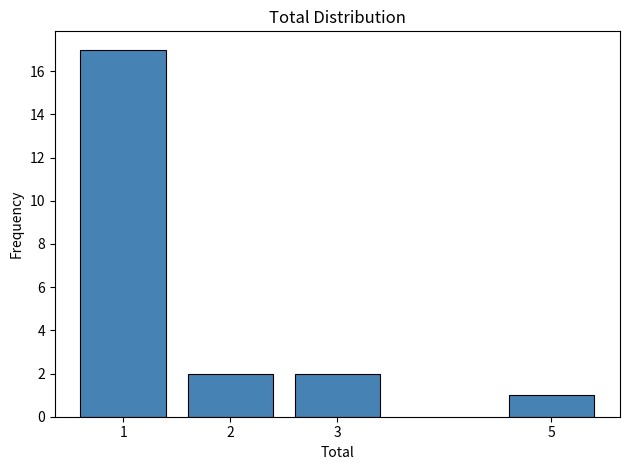

Reading left to right, transcribe all the data shown in this chart.

17	2	2	1